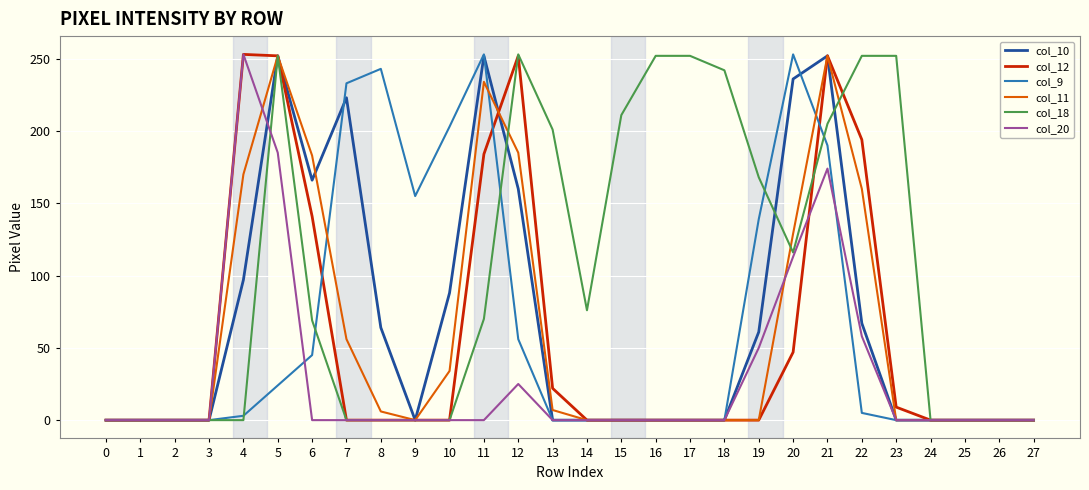

What is the sum of all col_11 values?

1668